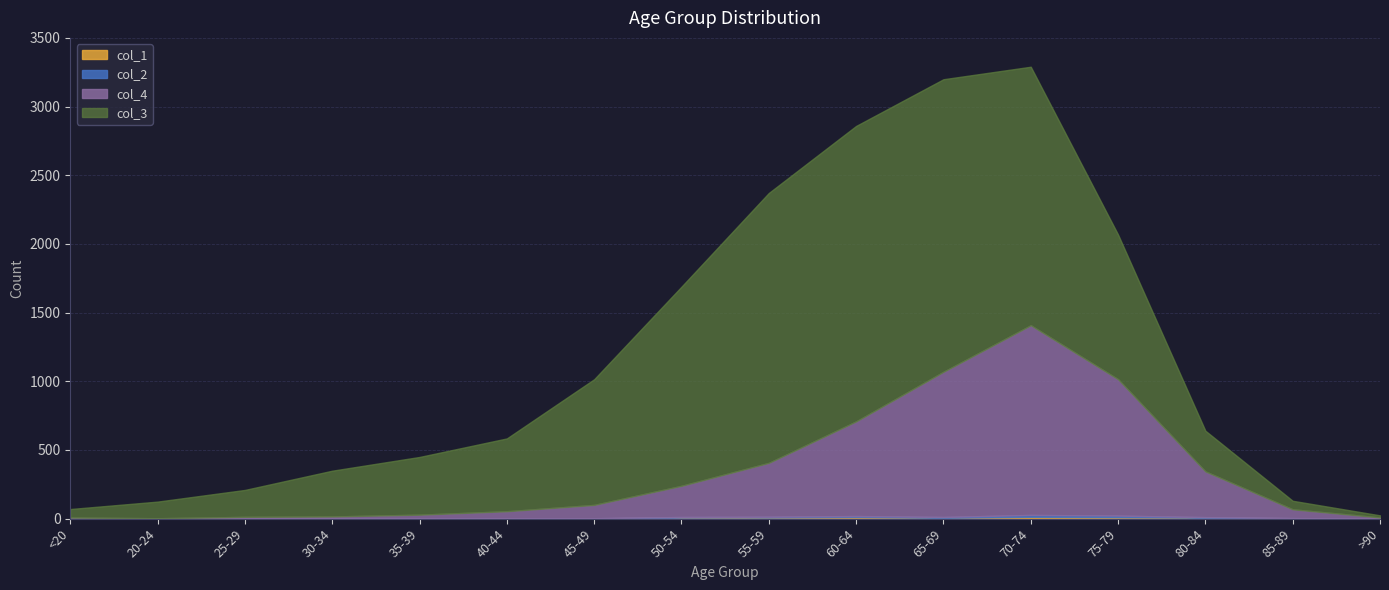

Which category has the highest value in the col_4 series?

70-74